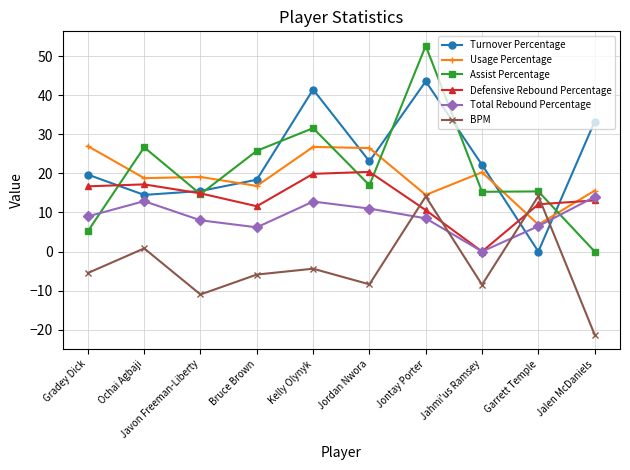

Does the chart have visible grid lines?

Yes